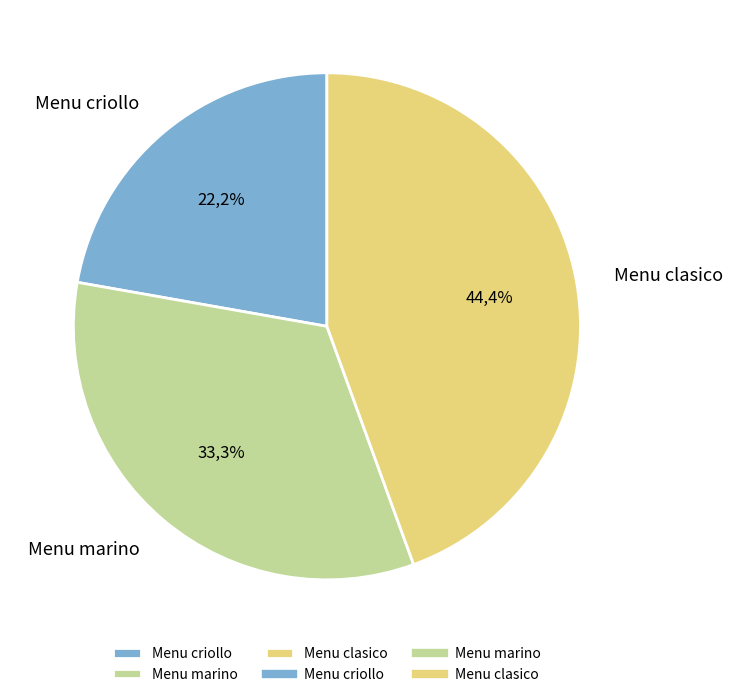

To the nearest percent, what is the difference between the Menu criollo and Menu marino slice percentages?

11%